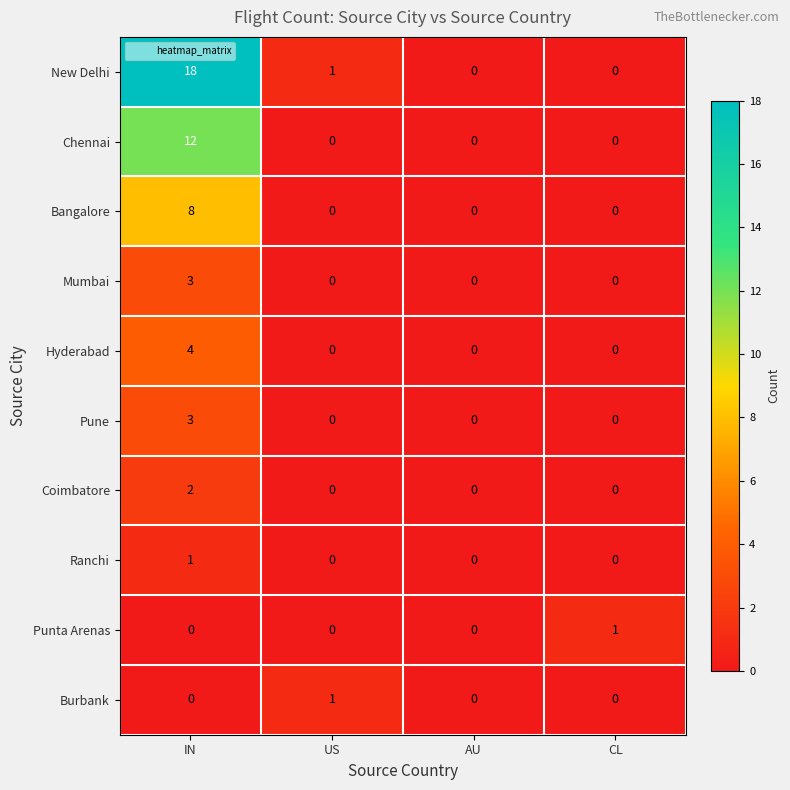

Which series has the largest range (max minus min)?

New Delhi